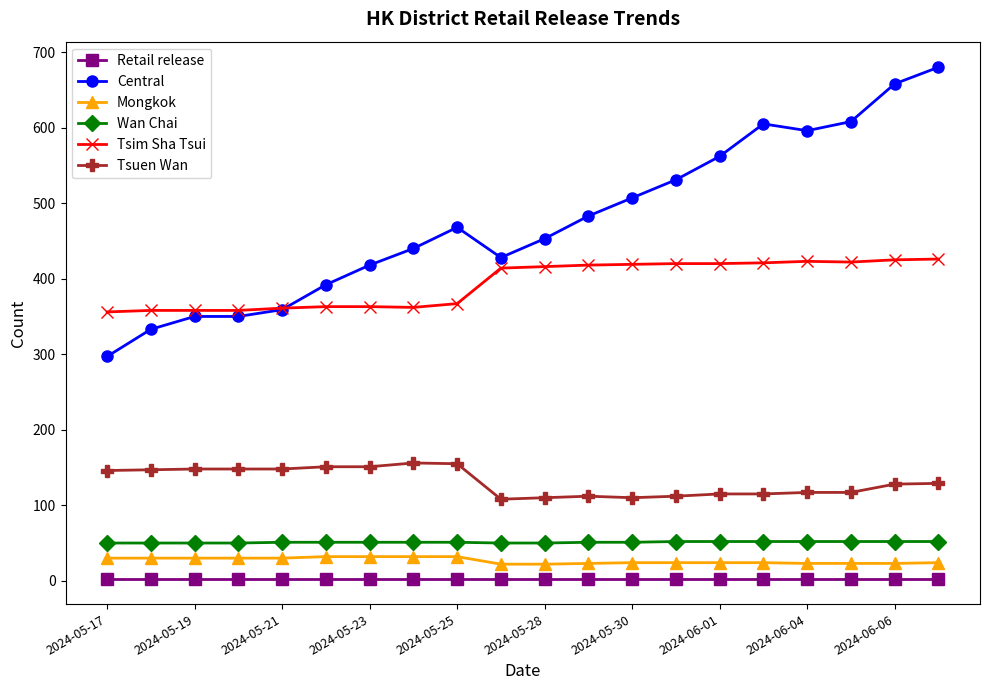

What is the greatest value displayed?

680